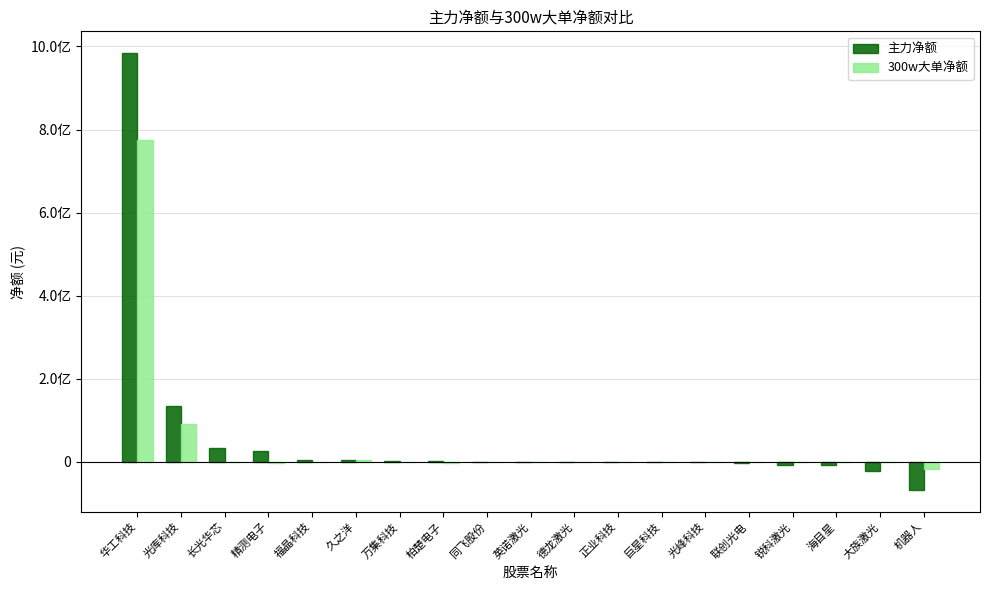

At which category is the sum across all series the highest?

华工科技